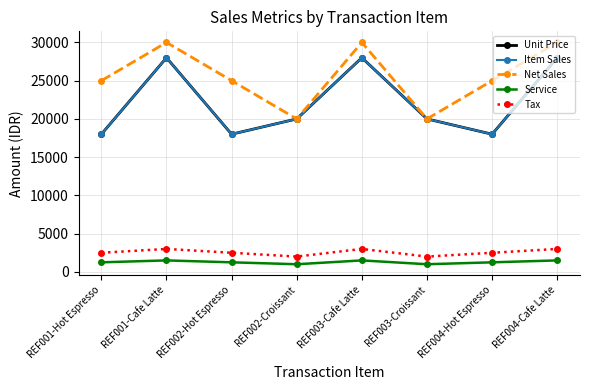

True or false: Service and Unit Price intersect in this chart.

False